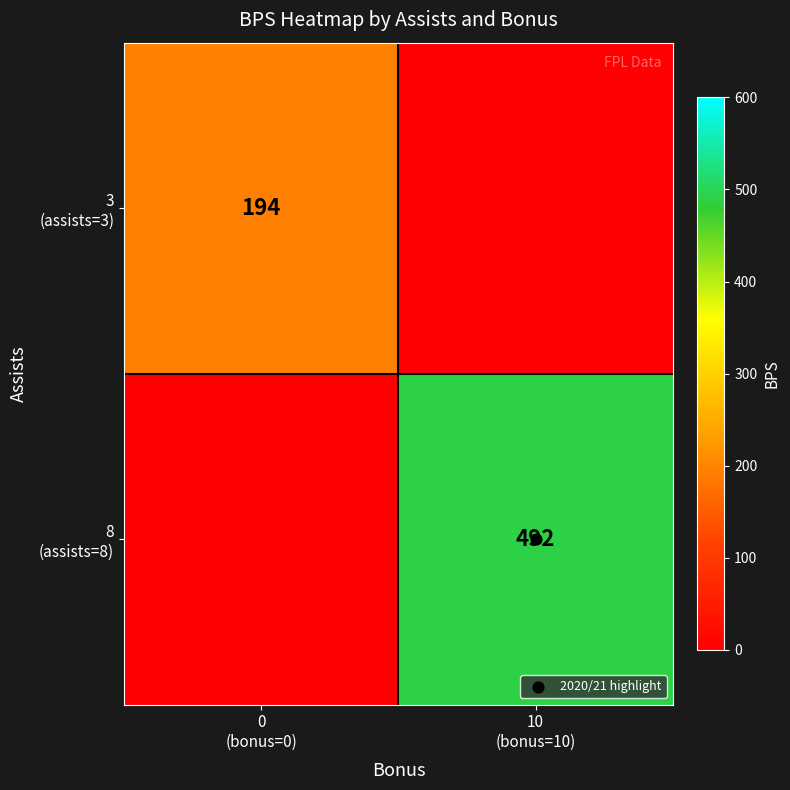

What is the average value of the 8 (assists=8) series?

246